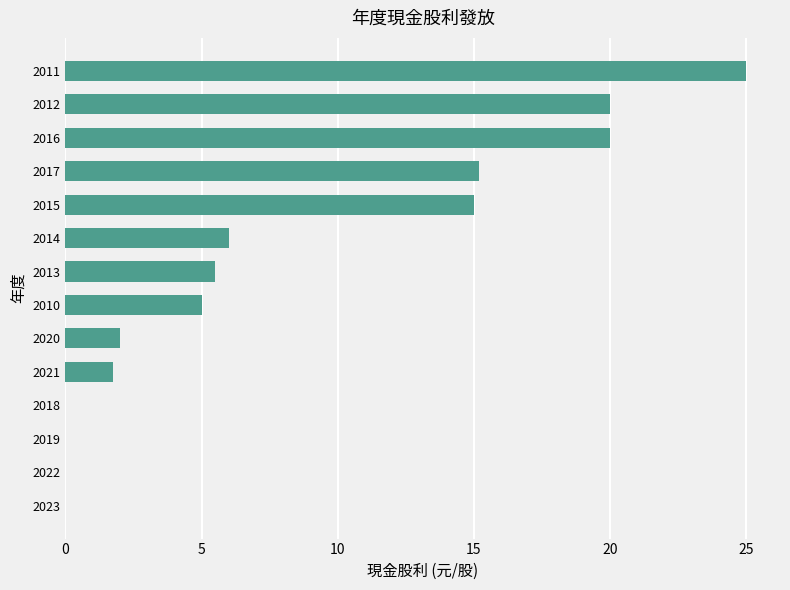

What is the sum of all values?

115.4